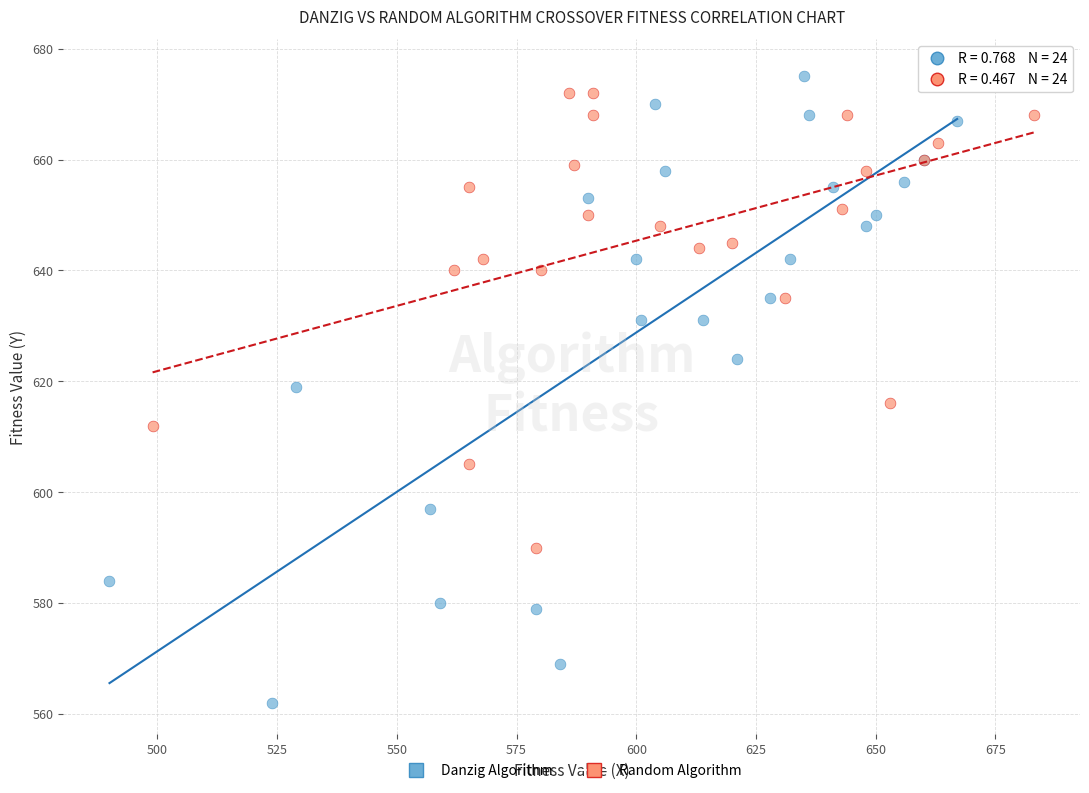

What are all the series names shown in the legend?

Danzig Algorithm, Random Algorithm